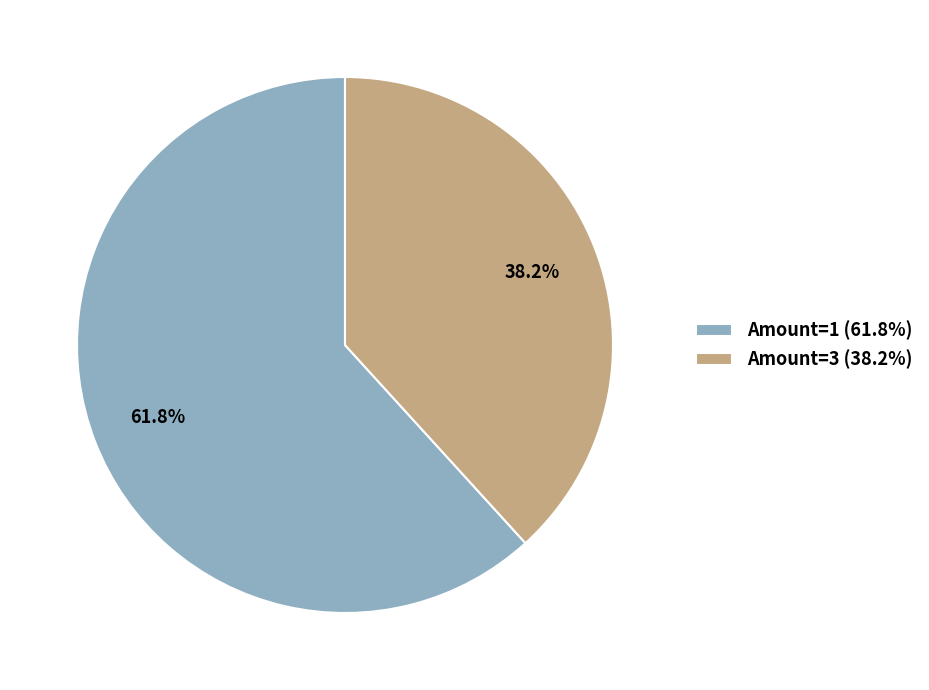

Is Amount=3 (38.2%) the majority of the pie?

No